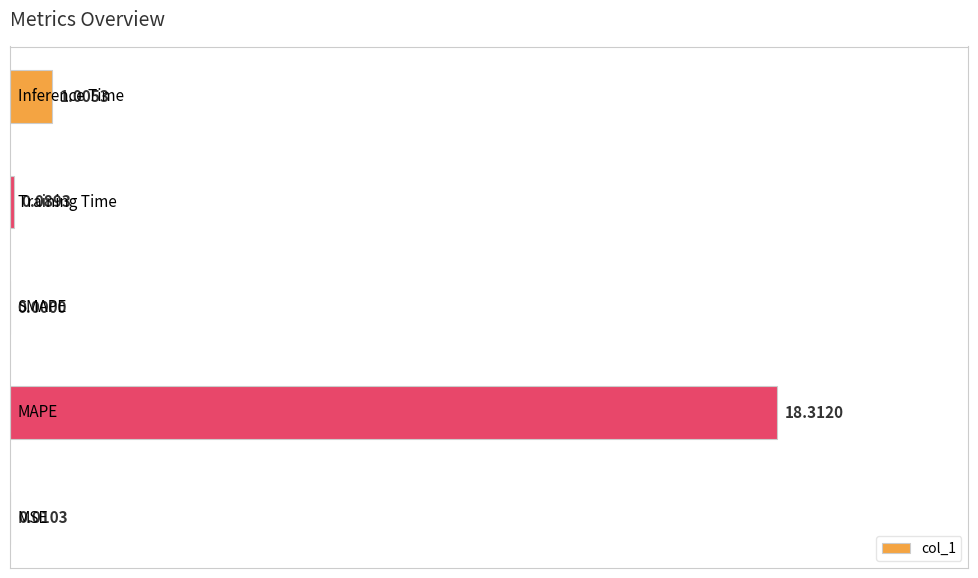

What is the sum of all values?

19.4